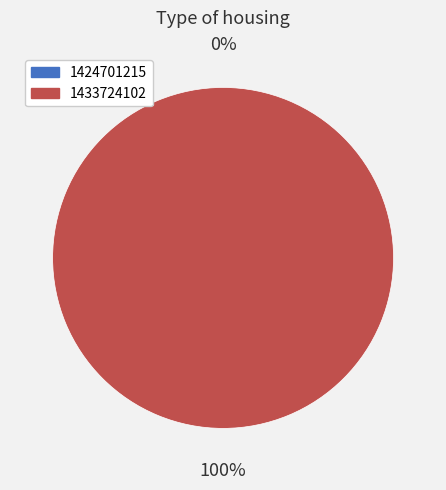

True or false: 1424701215 accounts for 0% of the total.

True